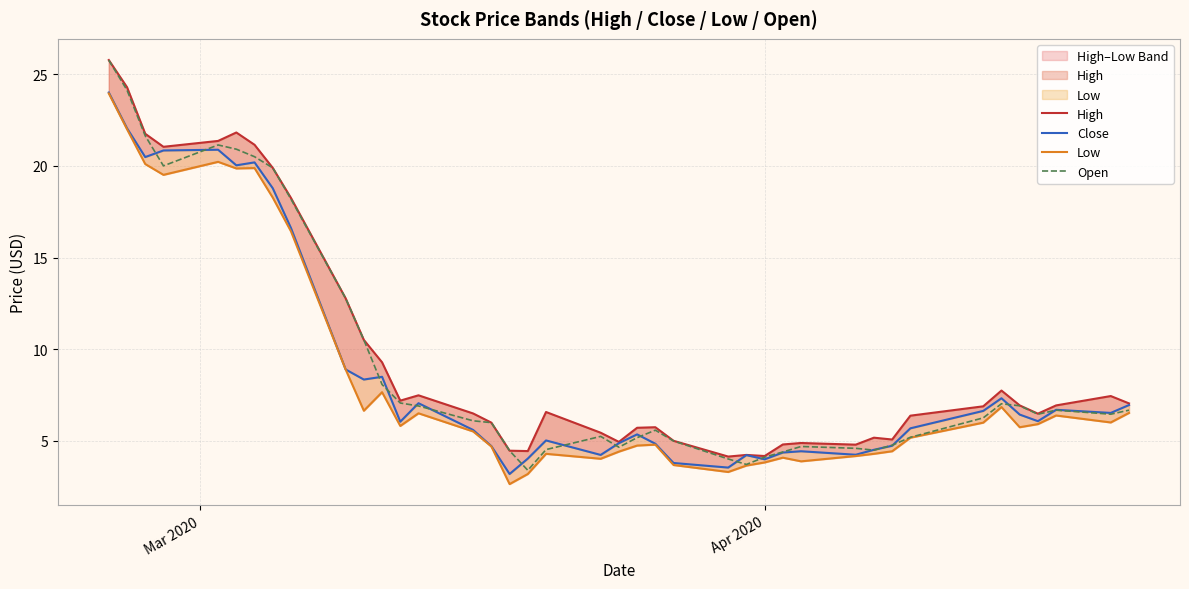

What is the greatest value displayed?

25.8